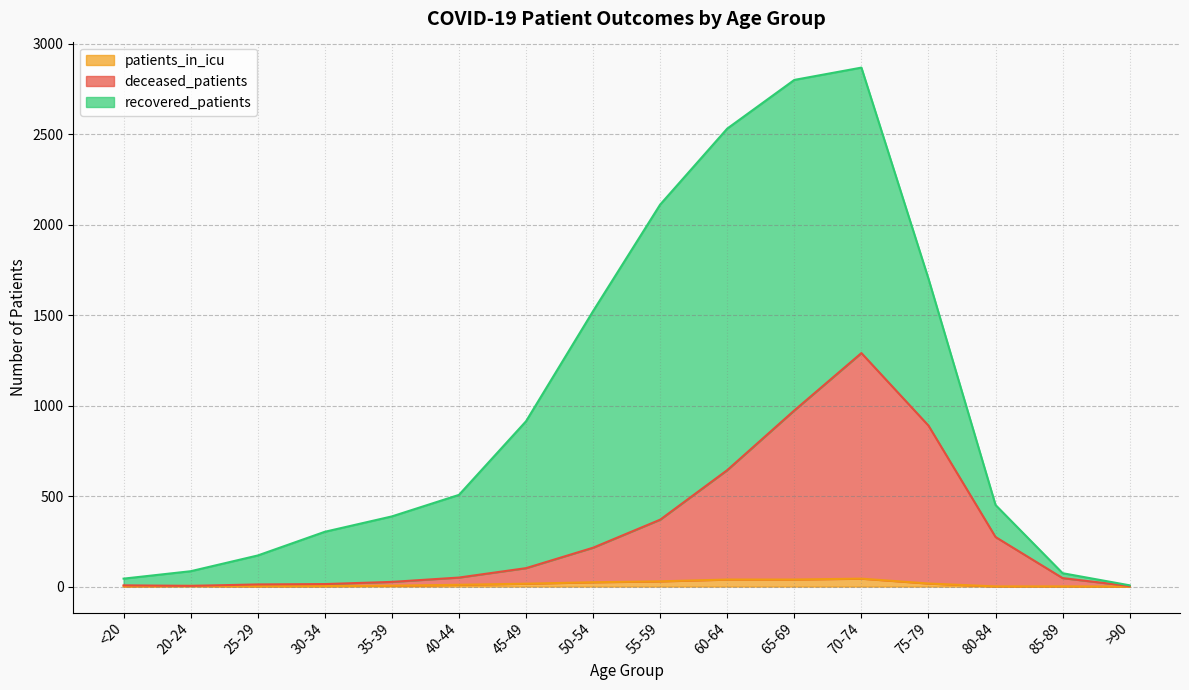

Between 40-44 and 50-54, which is larger?

50-54